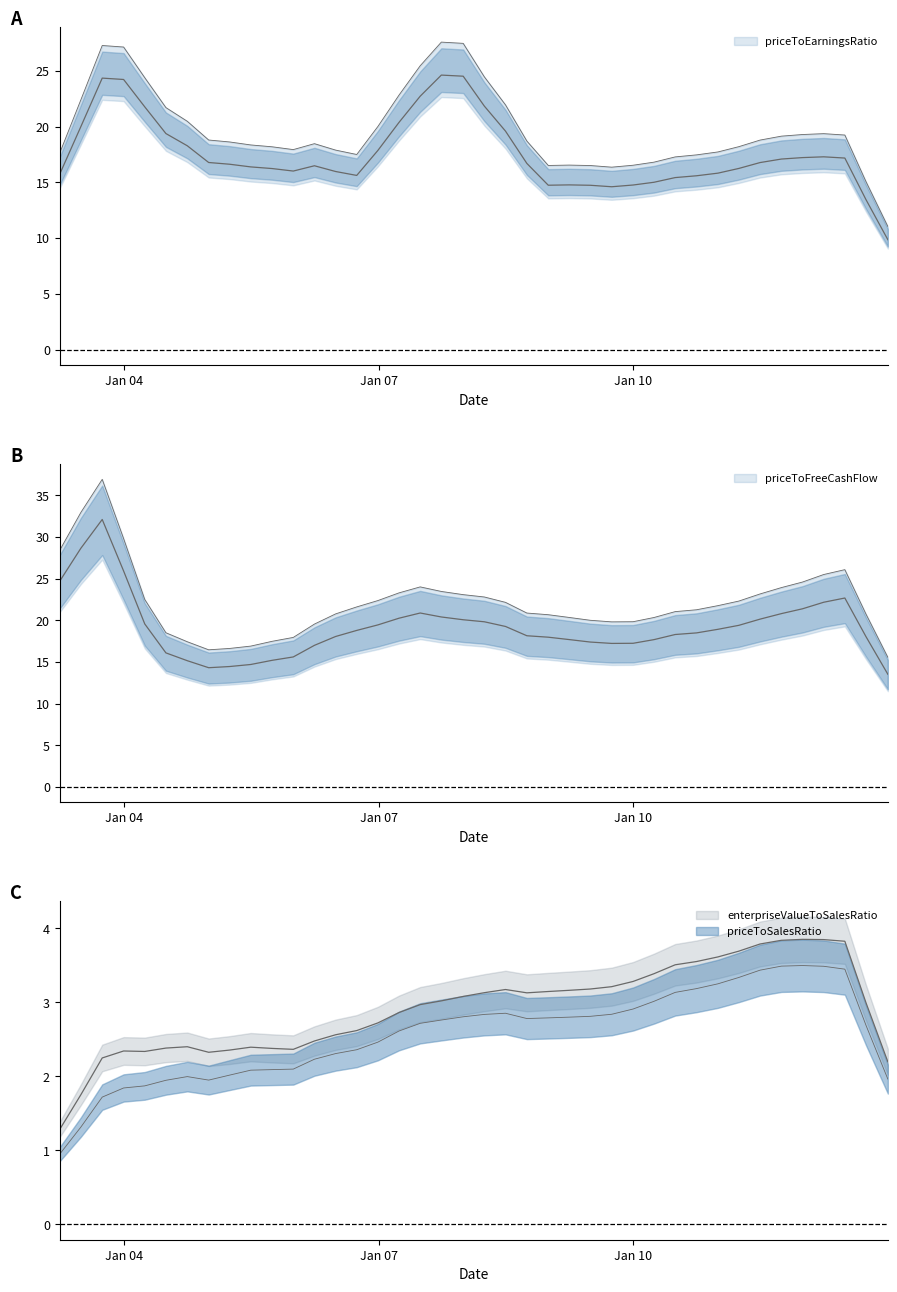

The value of priceToEarningsRatio at 33 is 25.6. True or false?

False